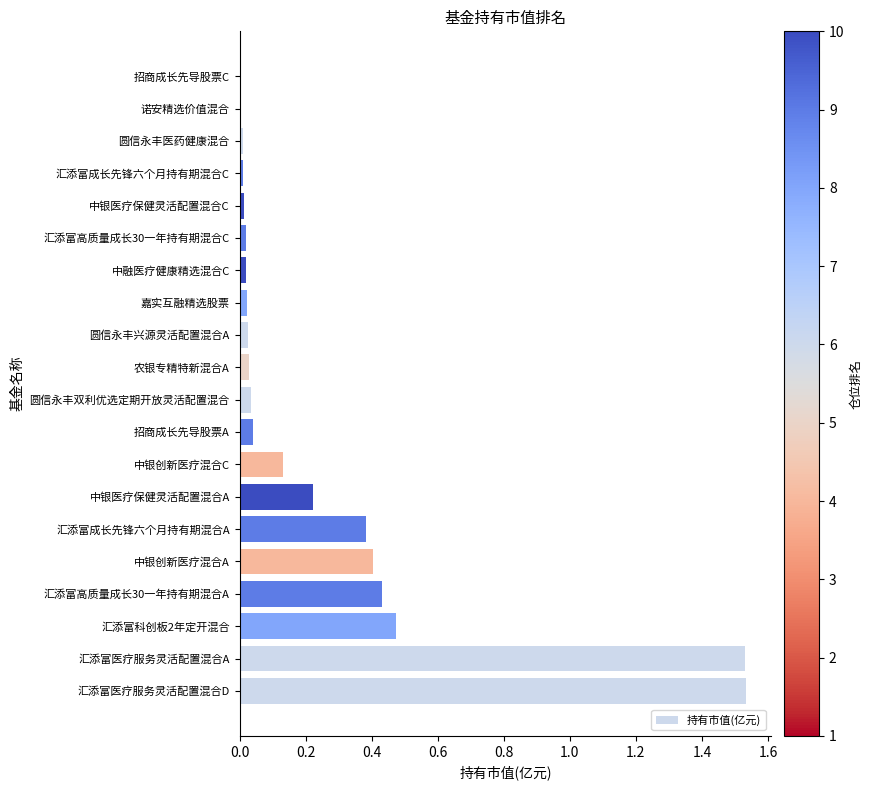

How many data points does each series have?

20